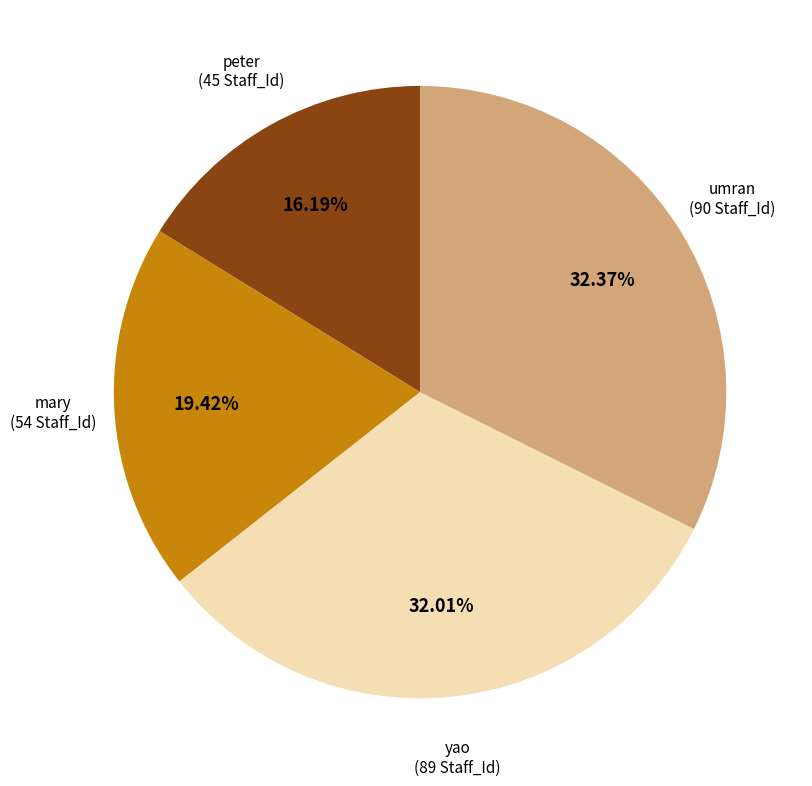

Is there a majority slice in this chart?

No